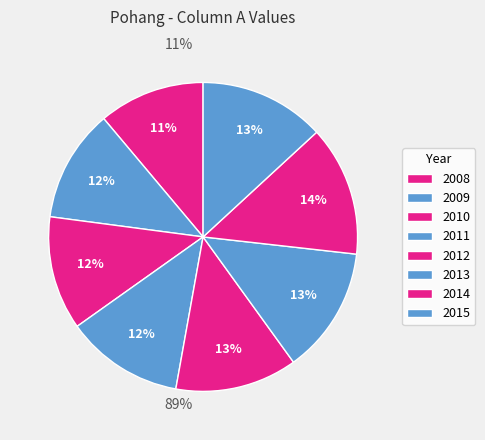

Count the number of slices in the pie.

8